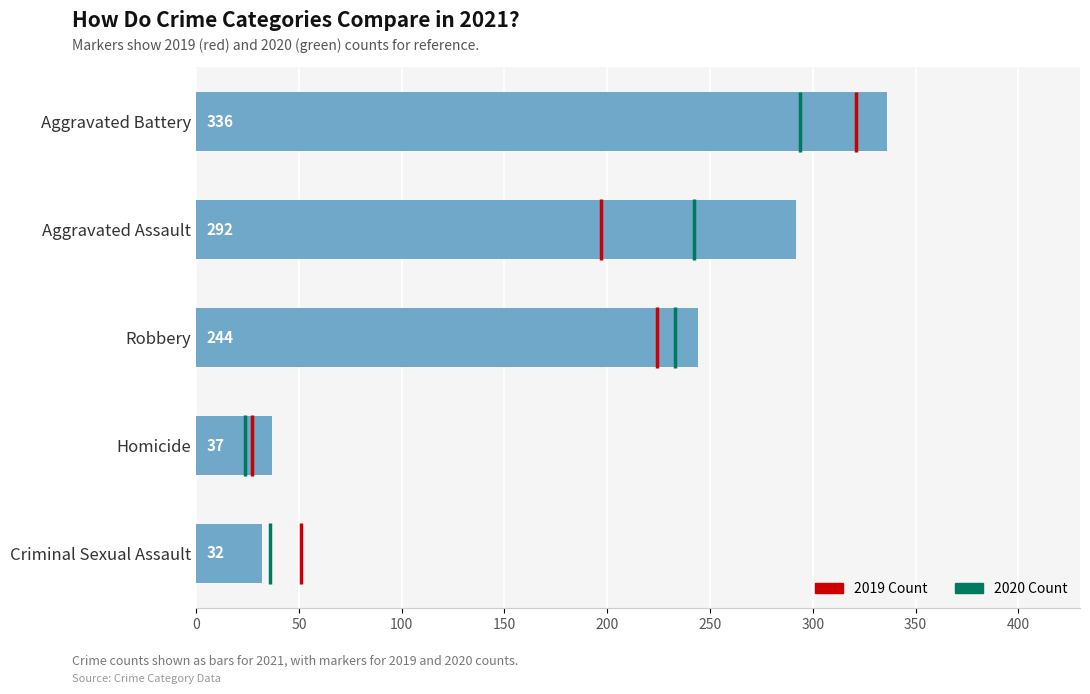

What is the value of the 1st bar from the left?

32